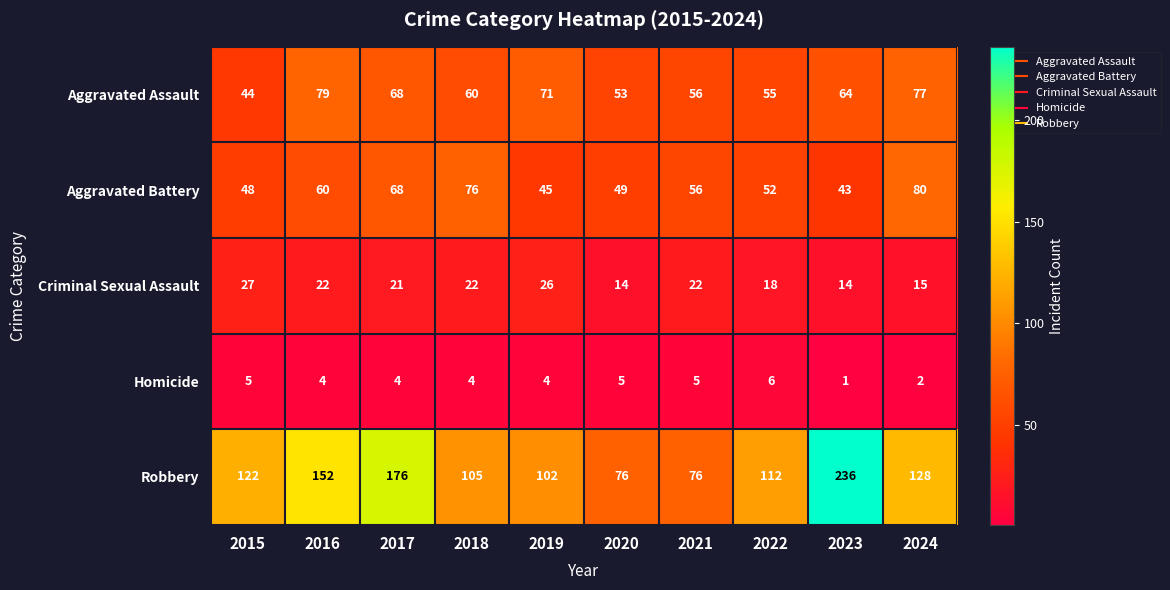

Rank the series at 2016 from highest to lowest value.

Robbery, Aggravated Assault, Aggravated Battery, Criminal Sexual Assault, Homicide